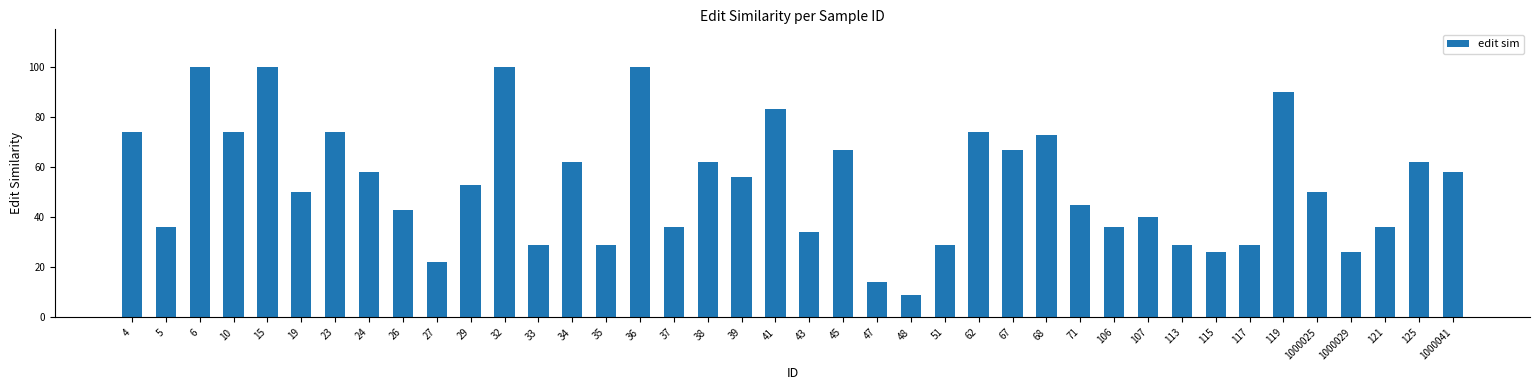

What is the smallest value displayed?

9